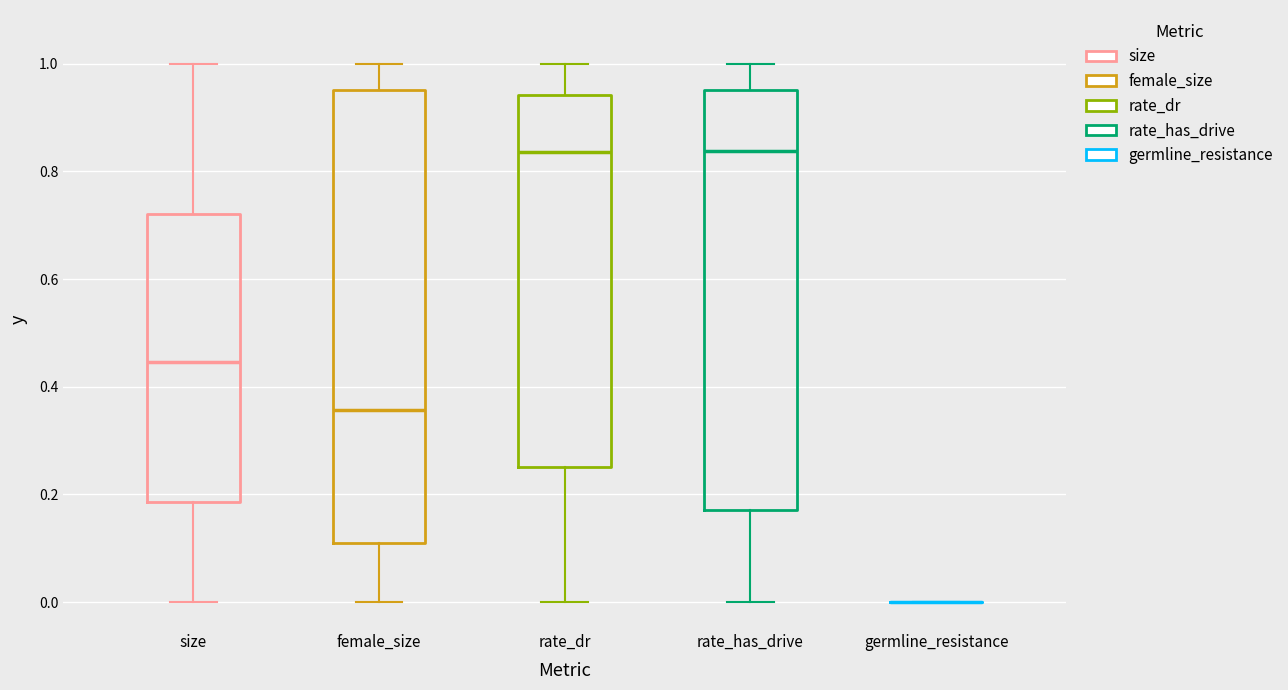

Reading left to right, read every box against the y-axis: the position of its median line, the range the box covers, and the ends of its whiskers. The values are not printed on the chart, so give them approximately, as read against the axis.

size: median 0.44, box 0.18 to 0.72, whiskers 0.00 to 1.00
female_size: median 0.36, box 0.12 to 0.96, whiskers 0.00 to 1.00
rate_dr: median 0.84, box 0.26 to 0.94, whiskers 0.00 to 1.00
rate_has_drive: median 0.84, box 0.18 to 0.96, whiskers 0.00 to 1.00
germline_resistance: box collapsed to a line at 0.00, whiskers 0.00 to 0.00